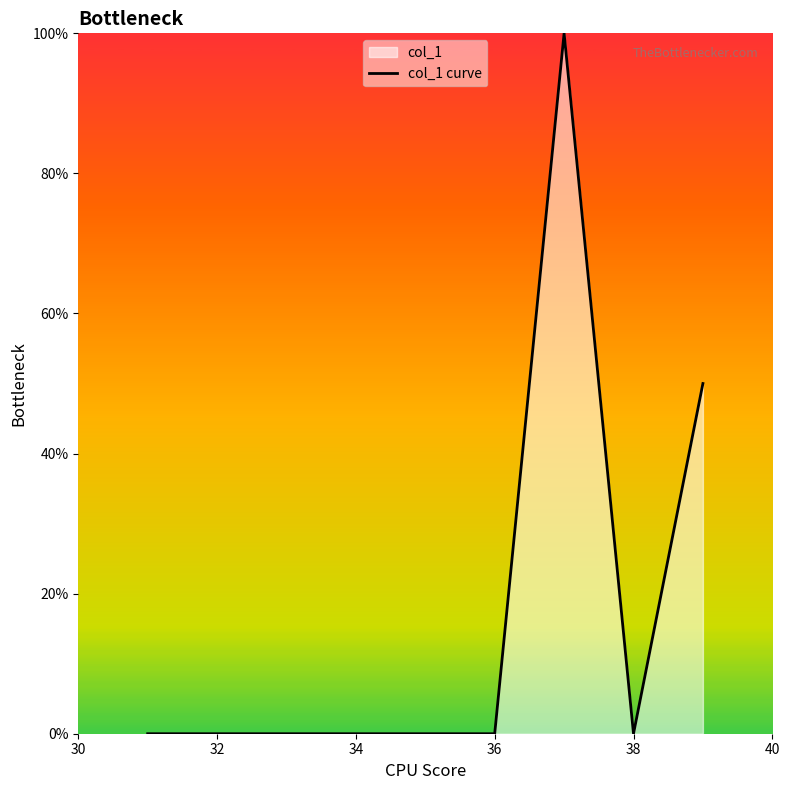

How many positive values are there?

2